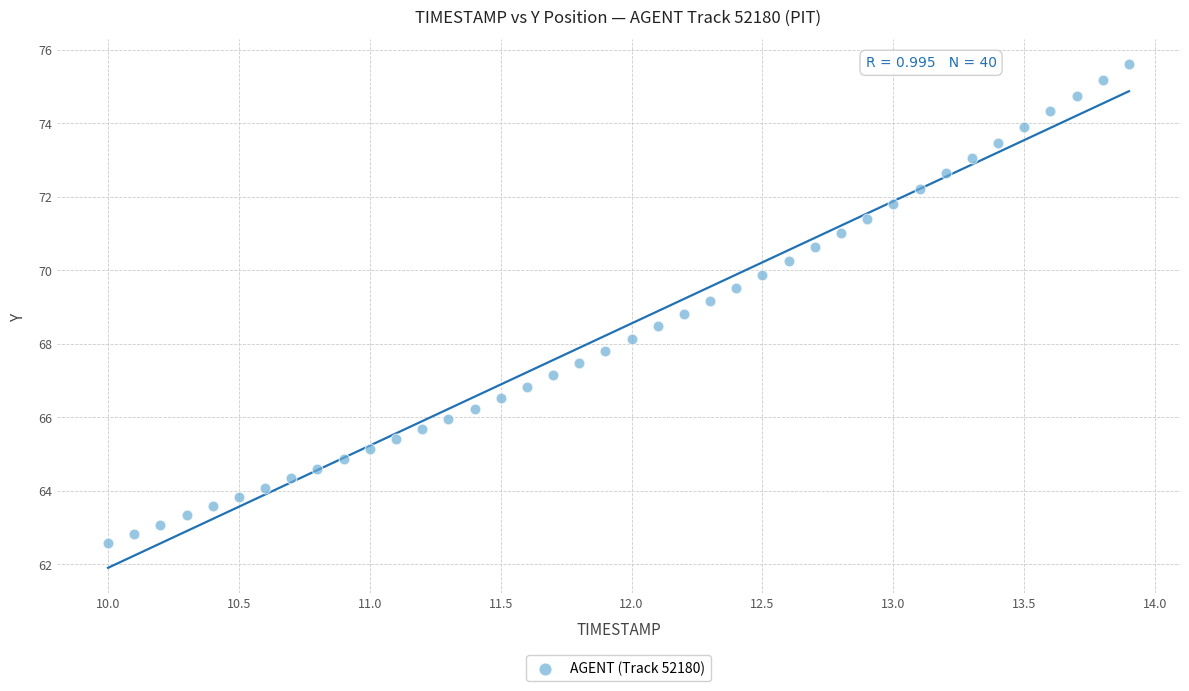

What is the range of Y values (max minus min)?

13.0